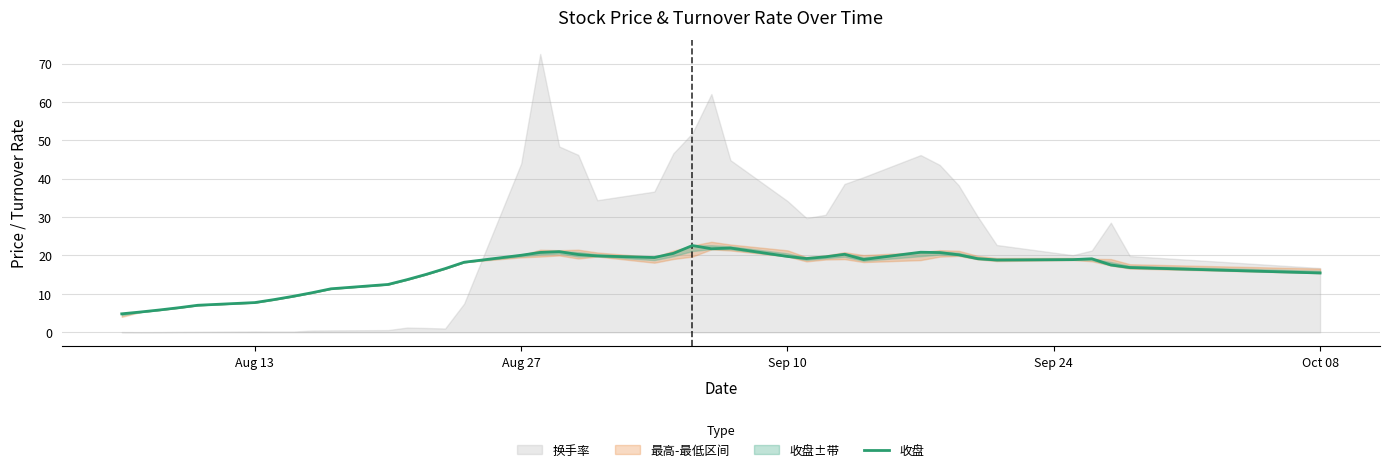

Is it true that 收盘 equals 20.1 at Aug 27?

True